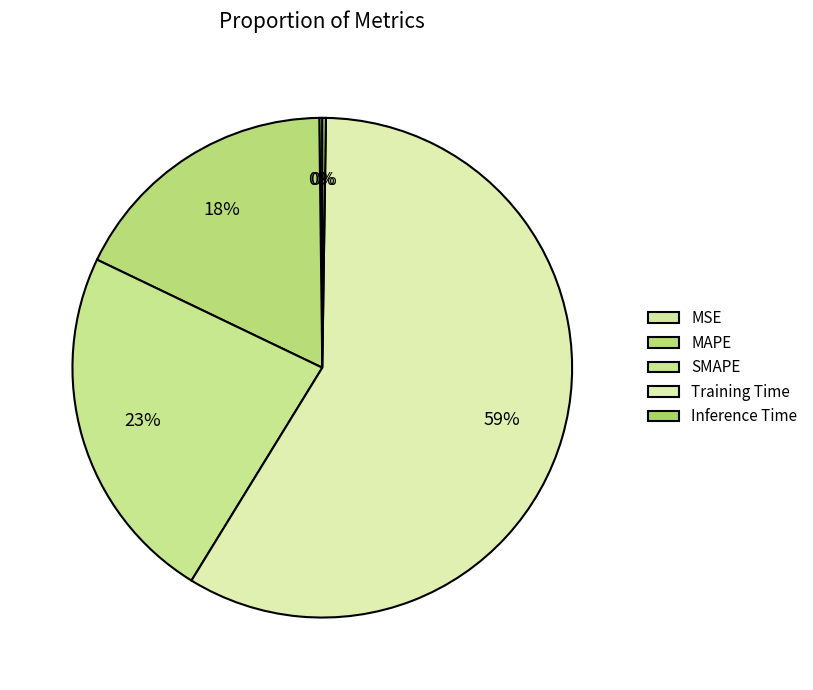

Rank the categories by value from lowest to highest.

MSE, Inference Time, MAPE, SMAPE, Training Time